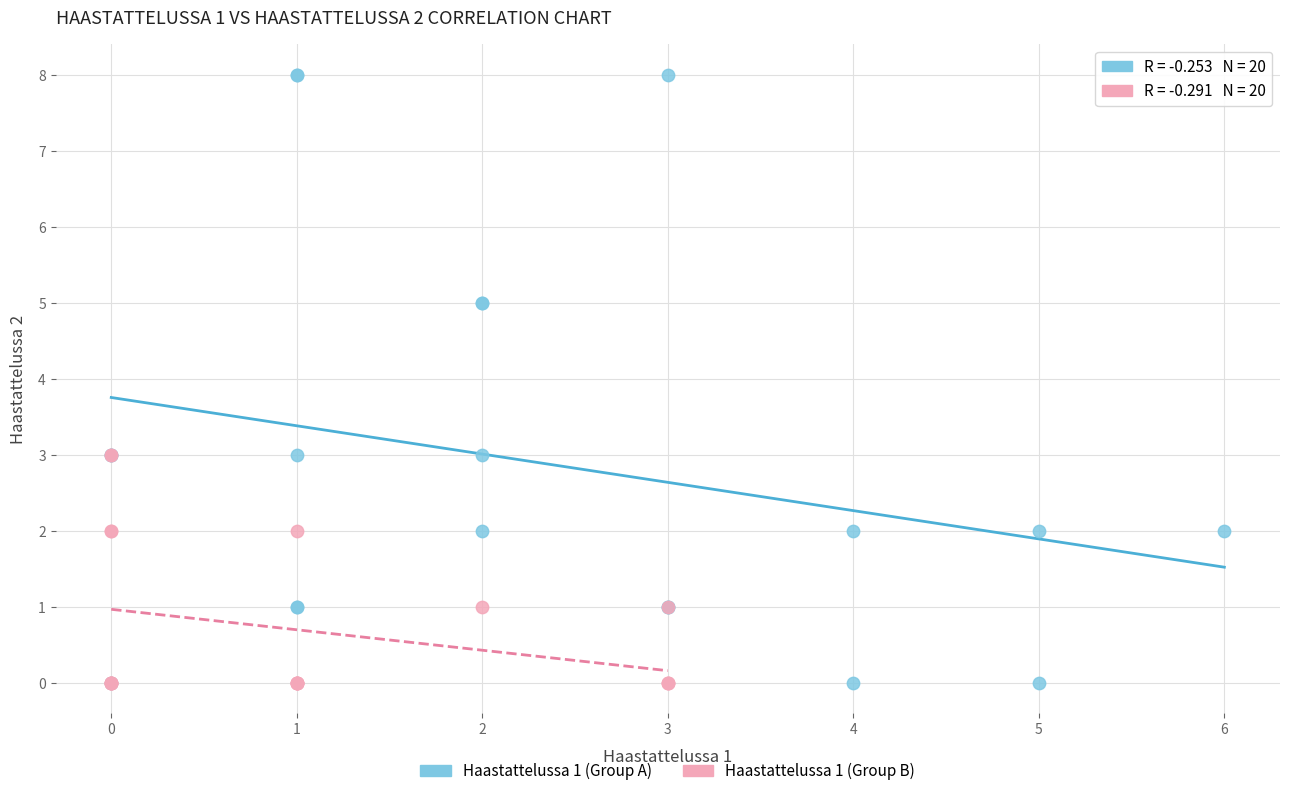

Which series has the largest Y range (max minus min)?

Haastattelussa 1 (Group A)